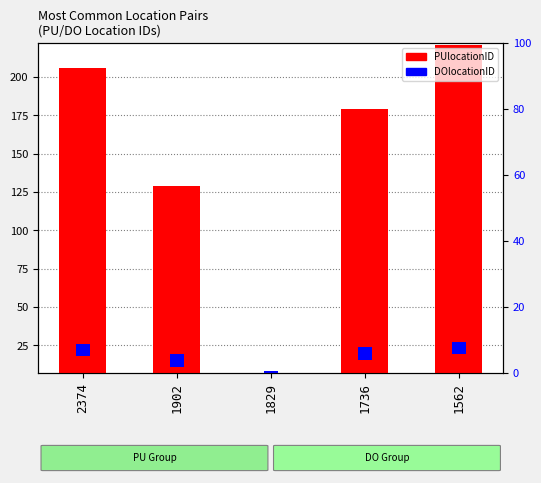

At 1562, list the series in order from smallest to largest.

DOlocationID, PUlocationID